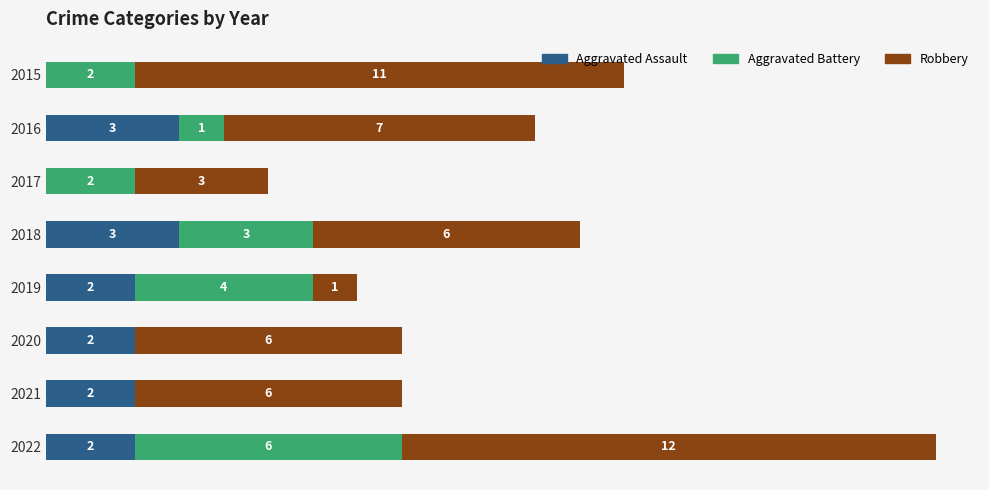

What are all the series names shown in the legend?

Aggravated Assault, Aggravated Battery, Robbery